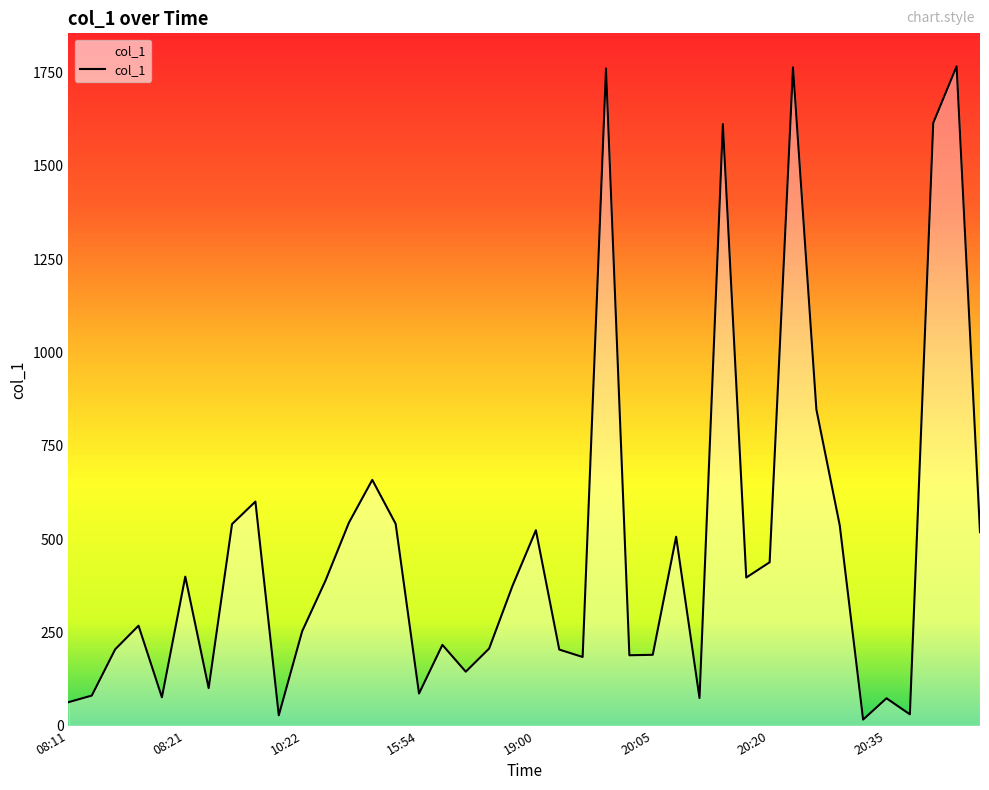

What is the greatest value displayed?

1767.0